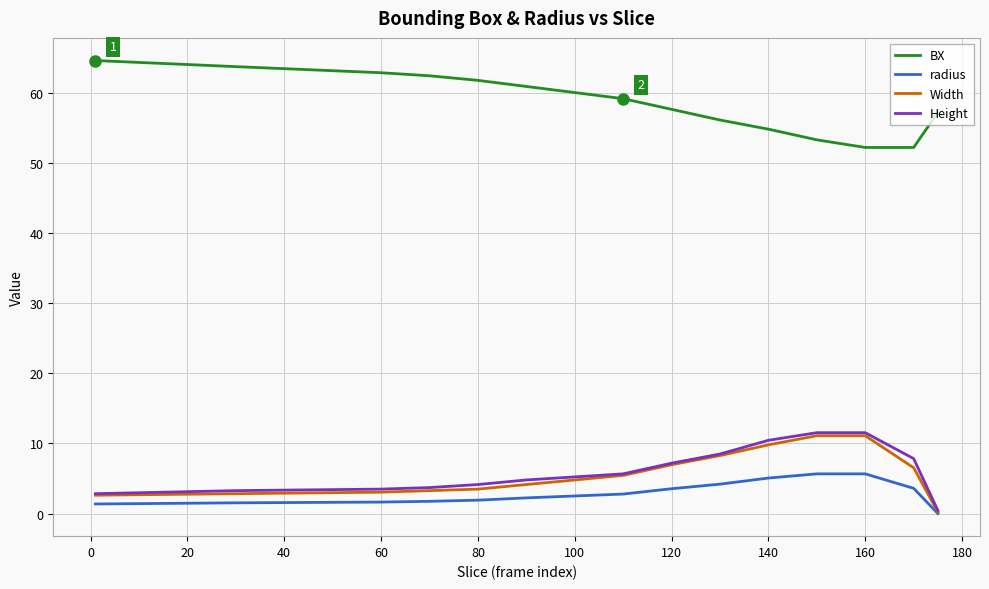

What is the lowest value of the BX series?

52.2